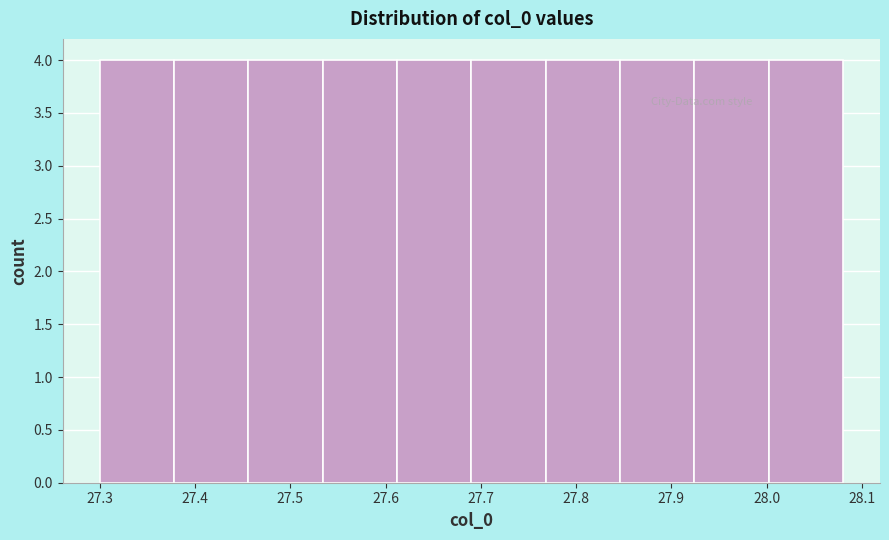

Reading left to right, list every bar in this chart as the range it spans on the x-axis followed by its height. Neither the bar edges nor the heights are printed on the chart, so give them approximately, as read against the axes.

27.300 to 27.378: 4
27.378 to 27.456: 4
27.456 to 27.534: 4
27.534 to 27.612: 4
27.612 to 27.690: 4
27.690 to 27.768: 4
27.768 to 27.846: 4
27.846 to 27.924: 4
27.924 to 28.002: 4
28.002 to 28.080: 4